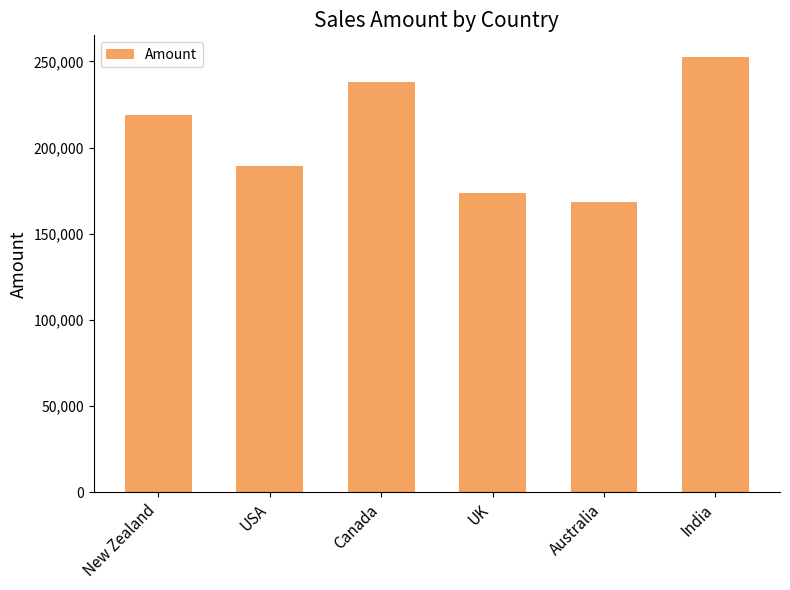

At which label is the value closest to 210574?

New Zealand